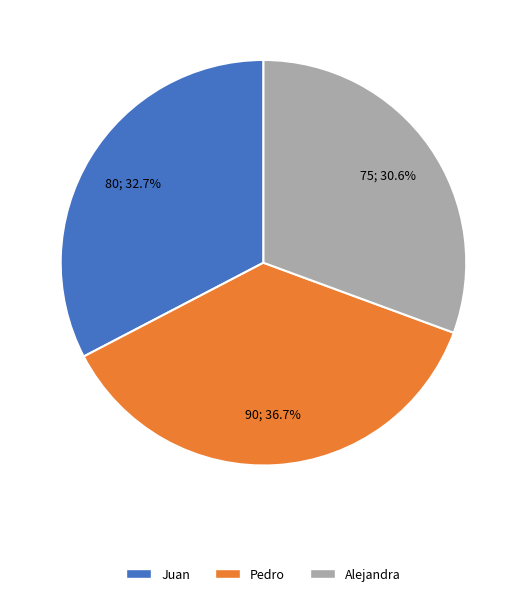

To the nearest percent, what is the difference between the Juan and Pedro slice percentages?

4%